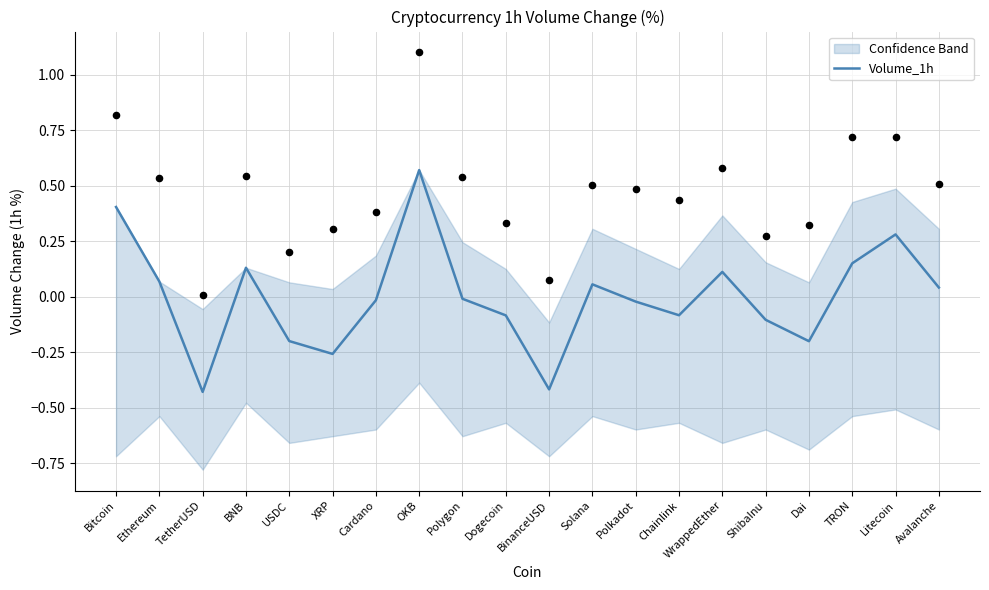

What is the change in value from USDC to Dogecoin?

+0.1